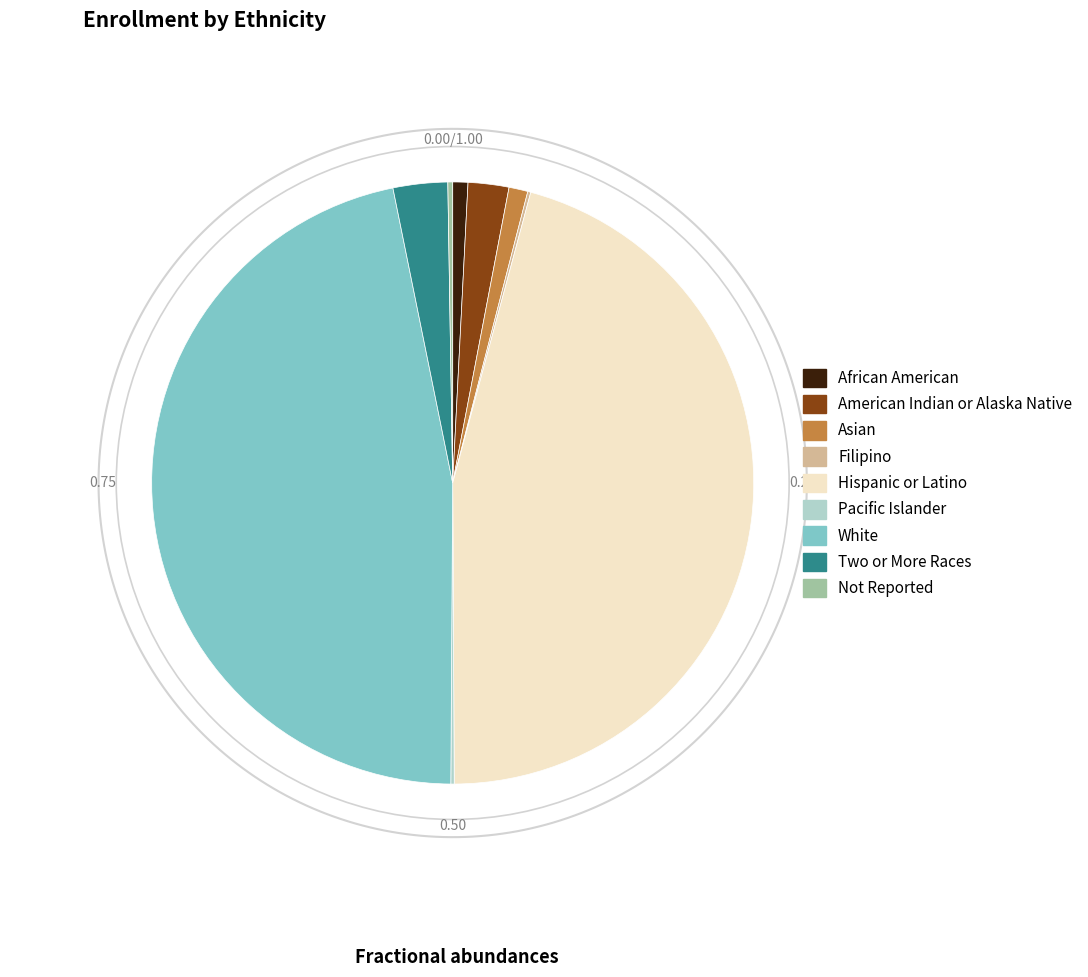

Which category has the biggest portion of the pie?

White